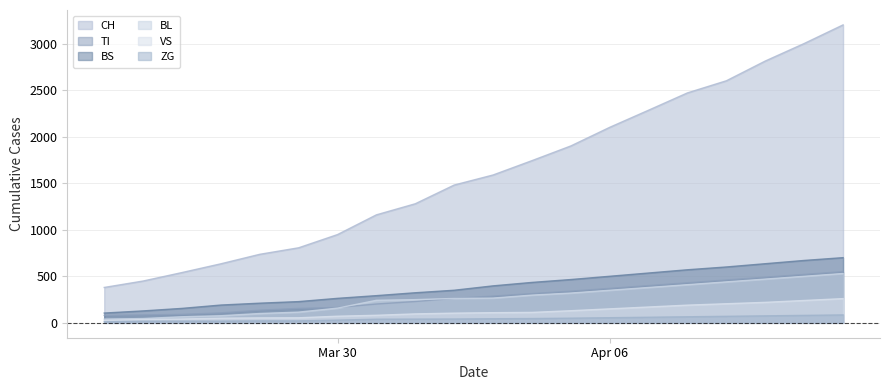

What is the value of the BS point at the 20th from the left?

700